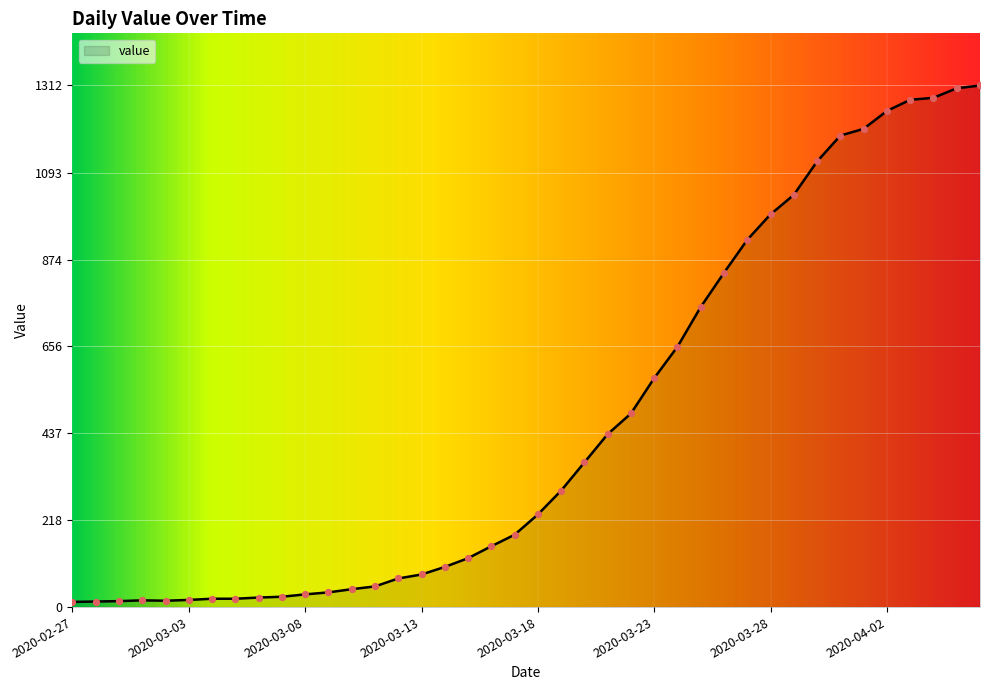

What is the maximum value shown in the chart?

1312